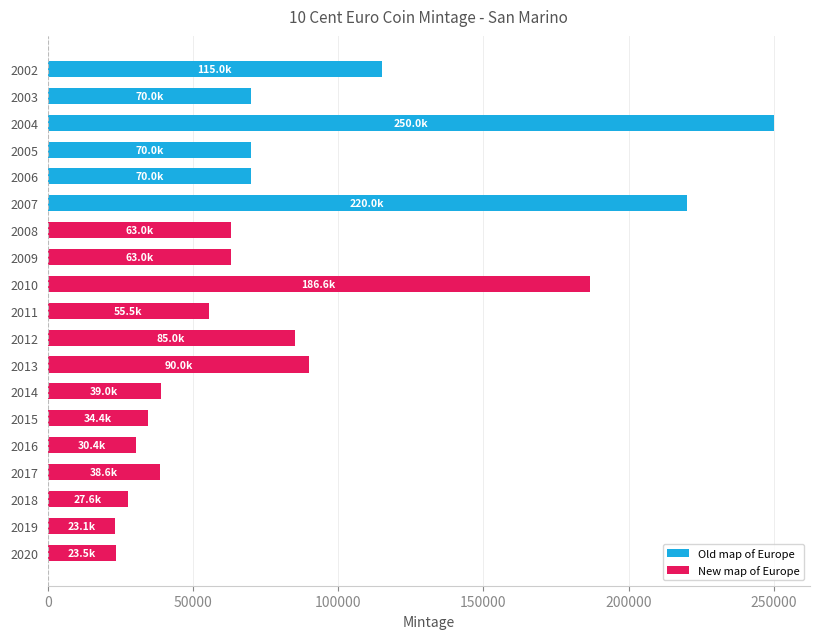

What is the maximum value shown in the chart?

250000